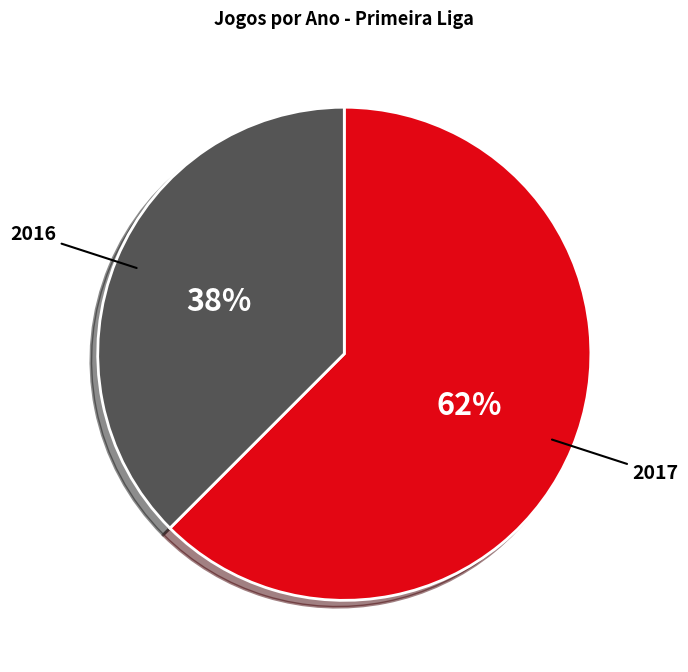

To the nearest percent, what is the combined percentage of 2017 and 2016?

100%